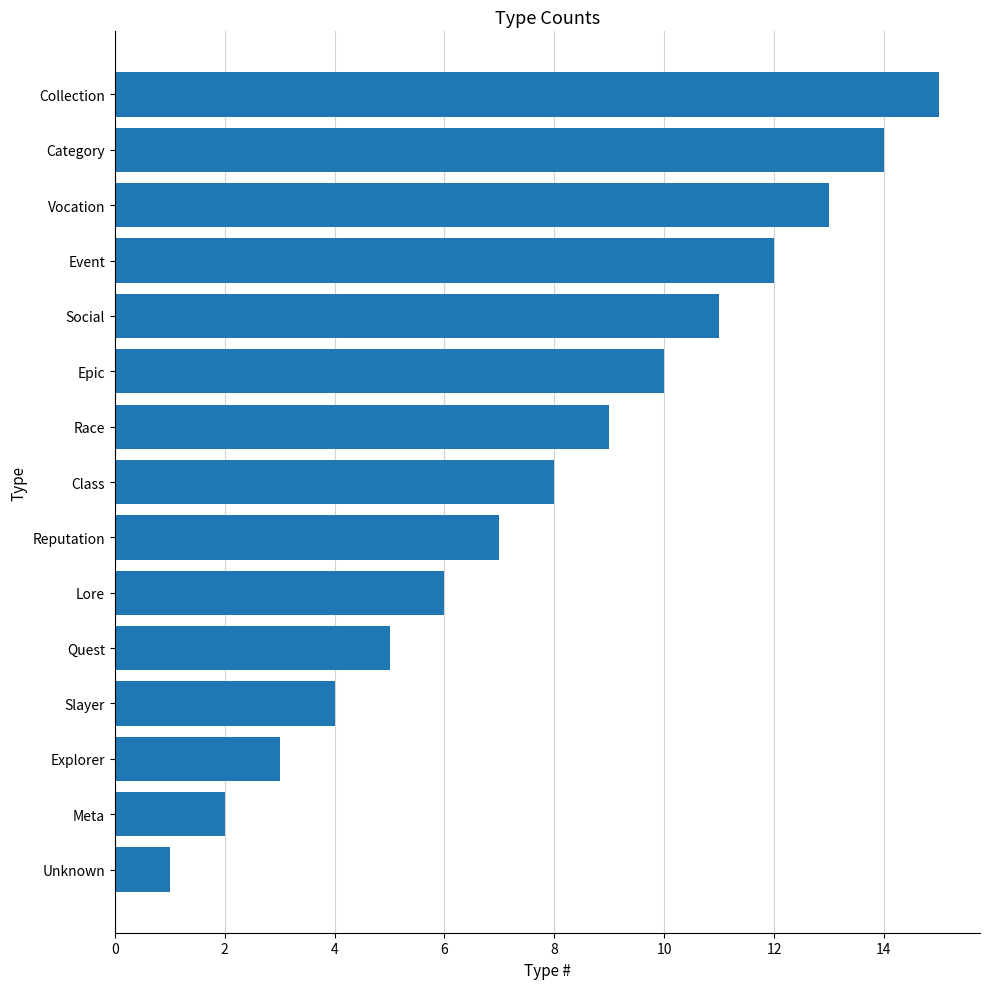

Count the number of categories in the chart.

15